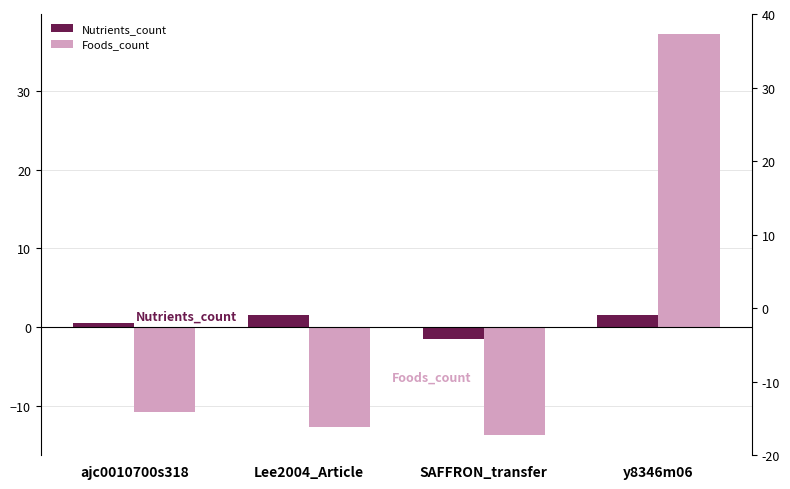

Rank the categories by Nutrients_count value from highest to lowest.

Lee2004_Article, y8346m06, ajc0010700s318, SAFFRON_transfer